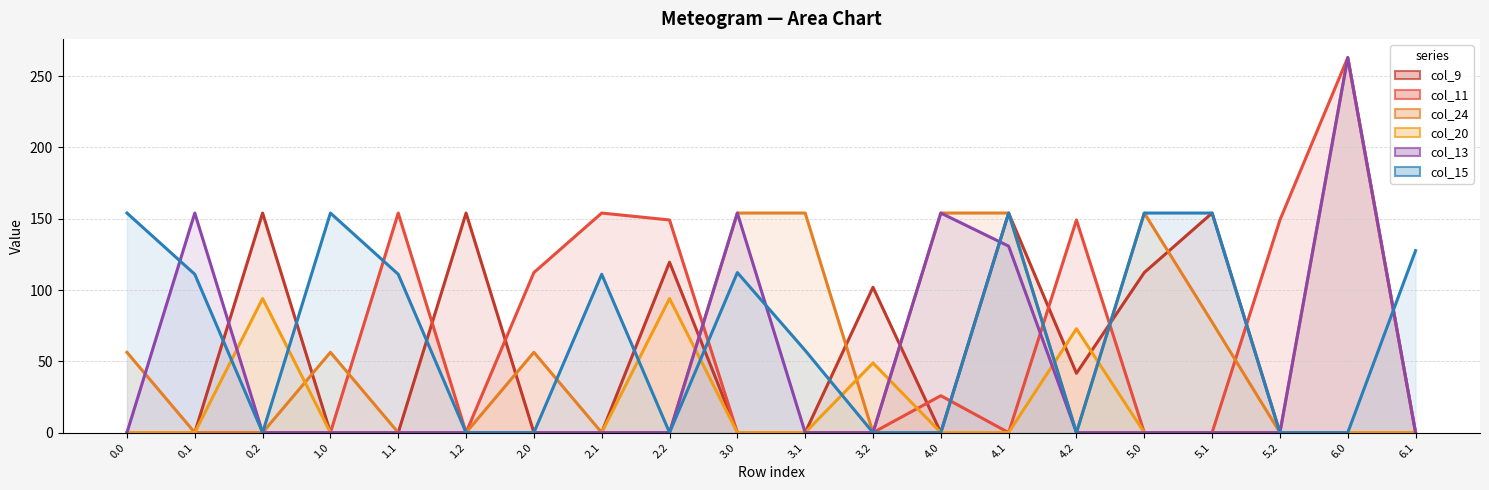

Which series has the largest total across all categories?

col_15